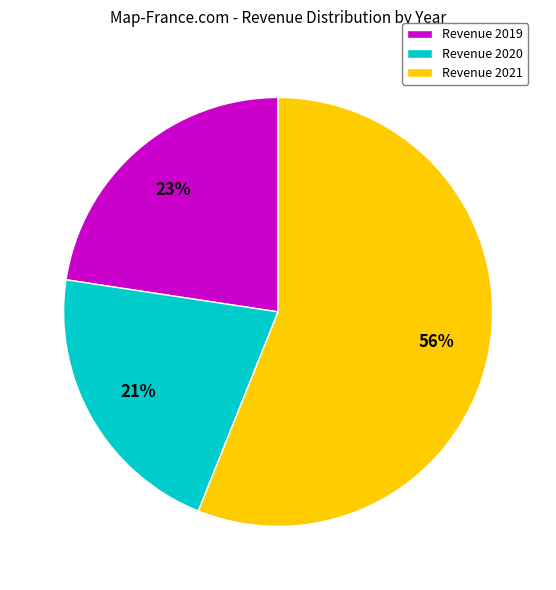

Which category has the biggest portion of the pie?

Revenue 2021